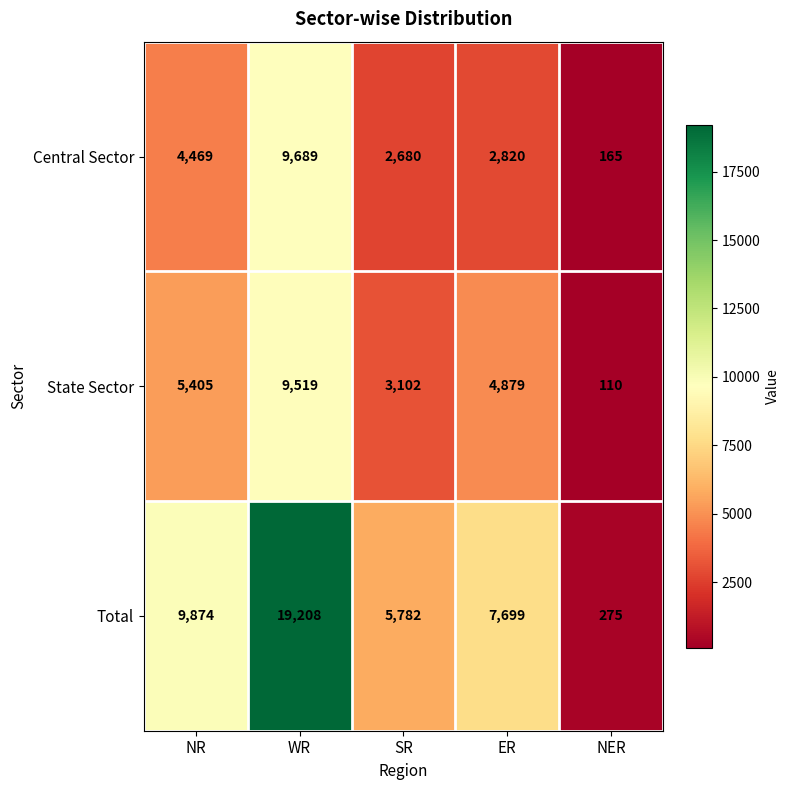

Which series has the widest spread of values?

Total